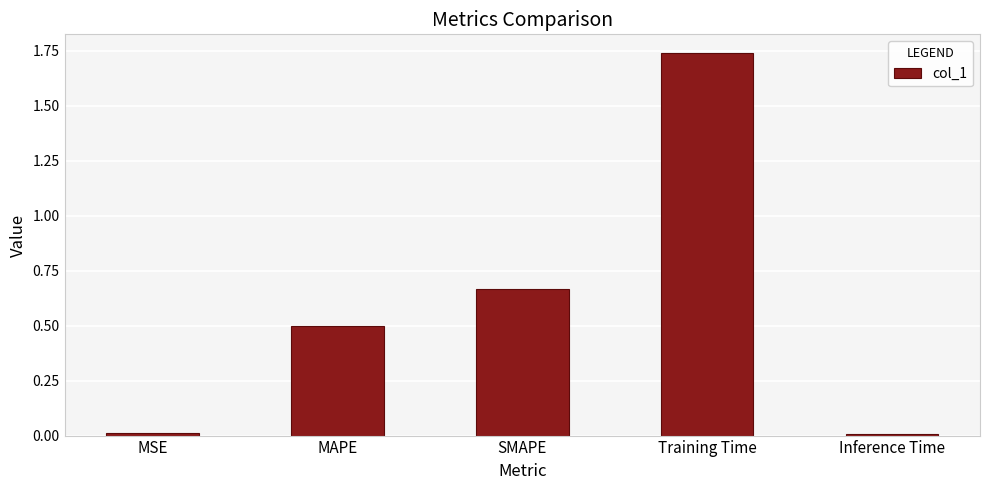

Between SMAPE and Training Time, which is larger?

Training Time